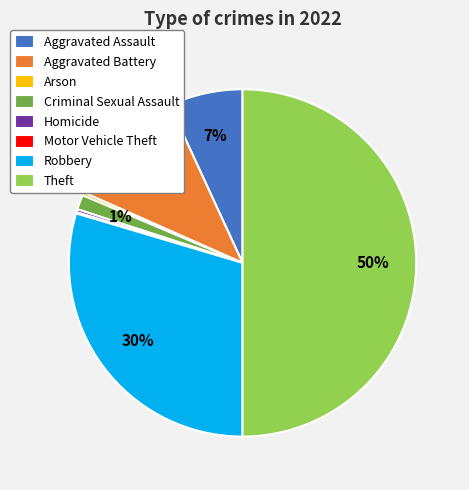

Which has a higher value, Robbery or Homicide?

Robbery